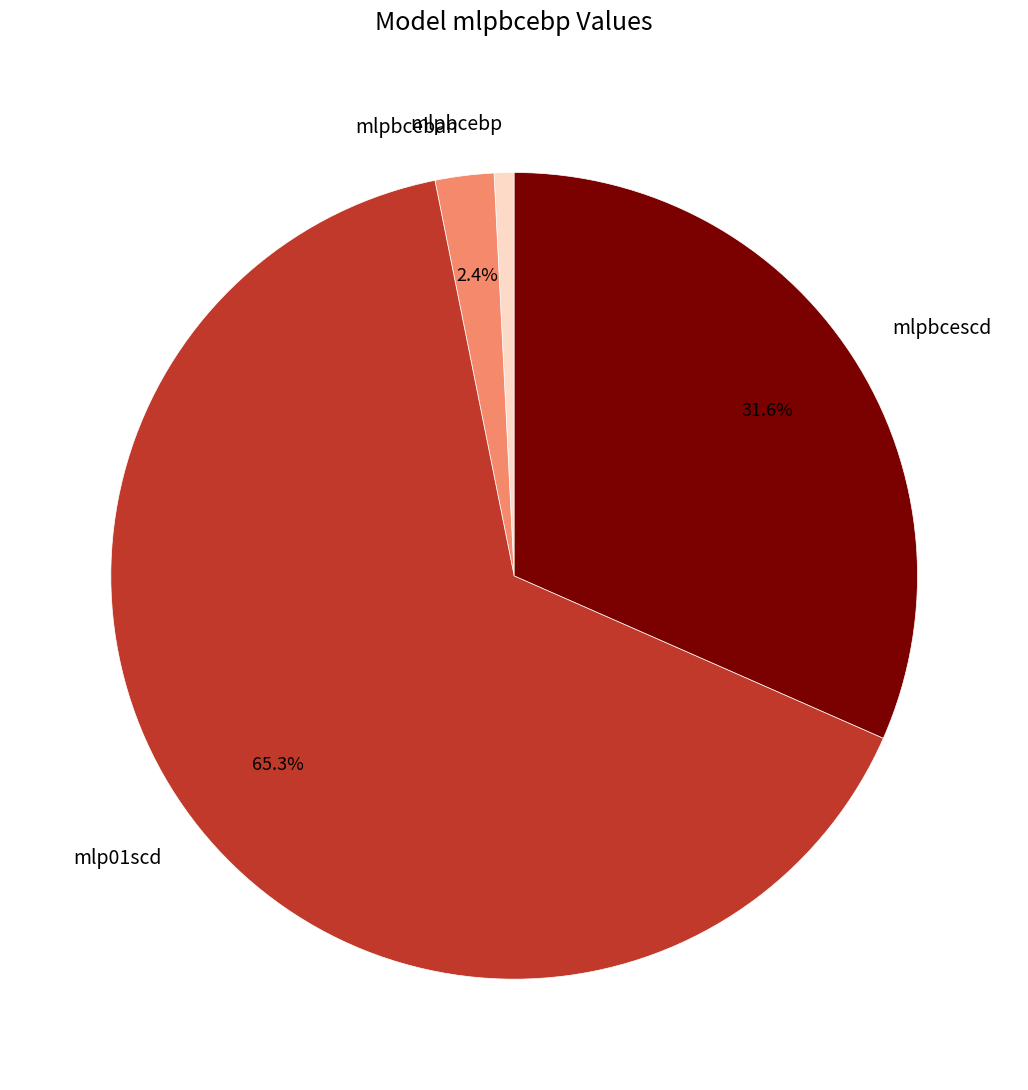

Is there a majority slice in this chart?

Yes